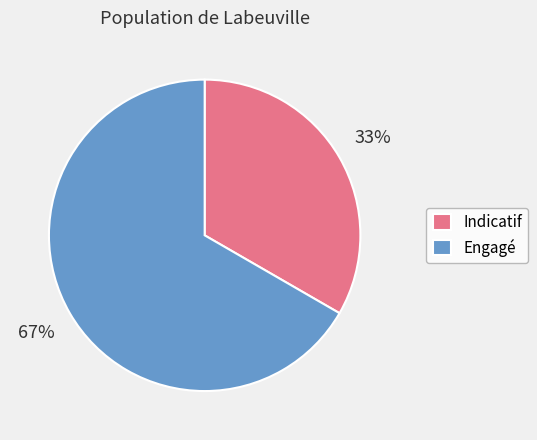

Which category has the smallest portion of the pie?

Indicatif